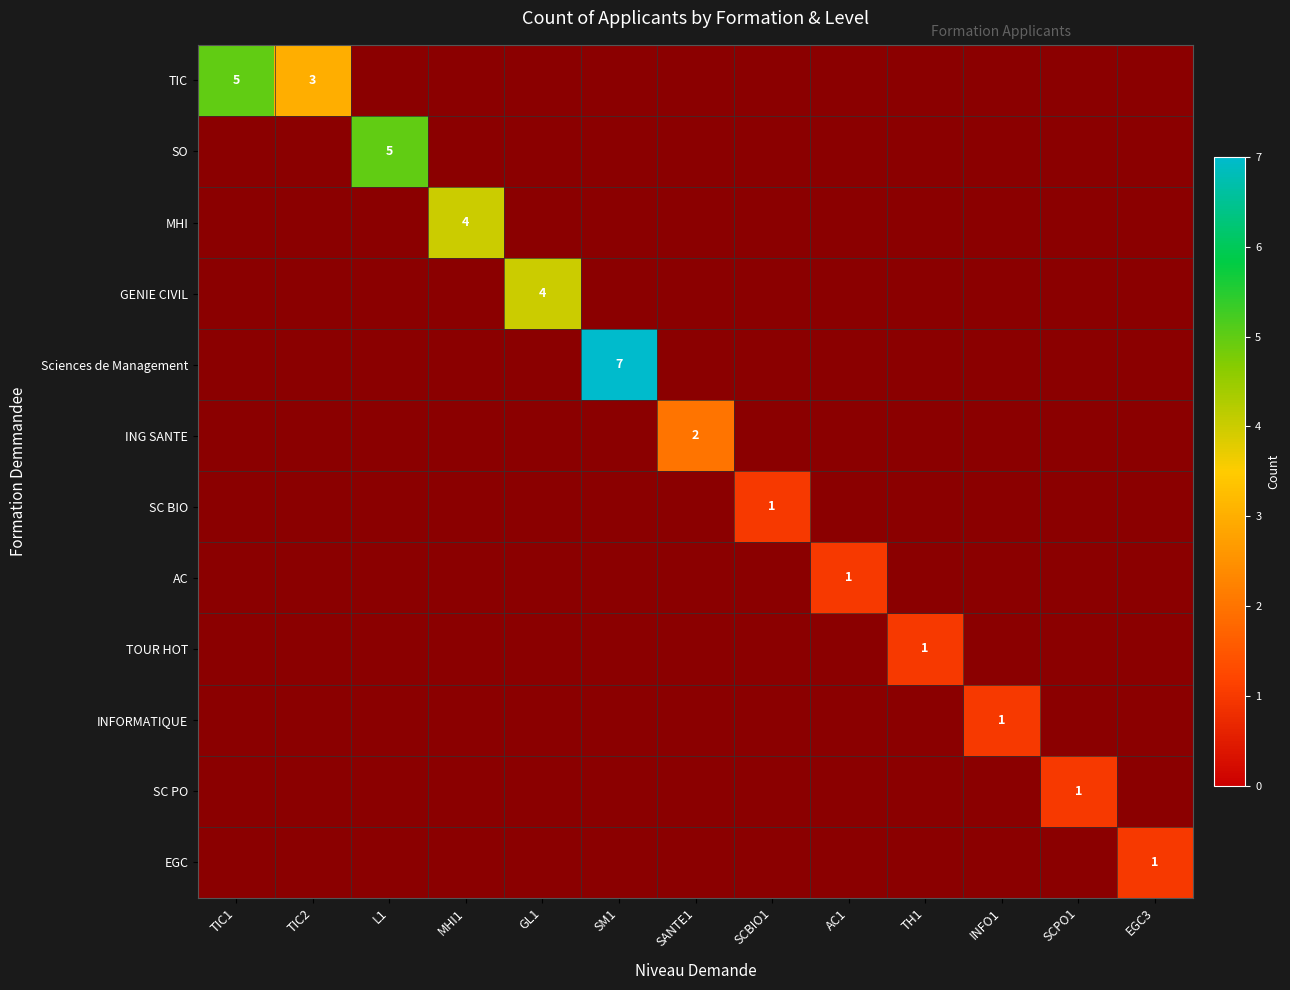

Which category has the lowest value in the EGC series?

TIC1